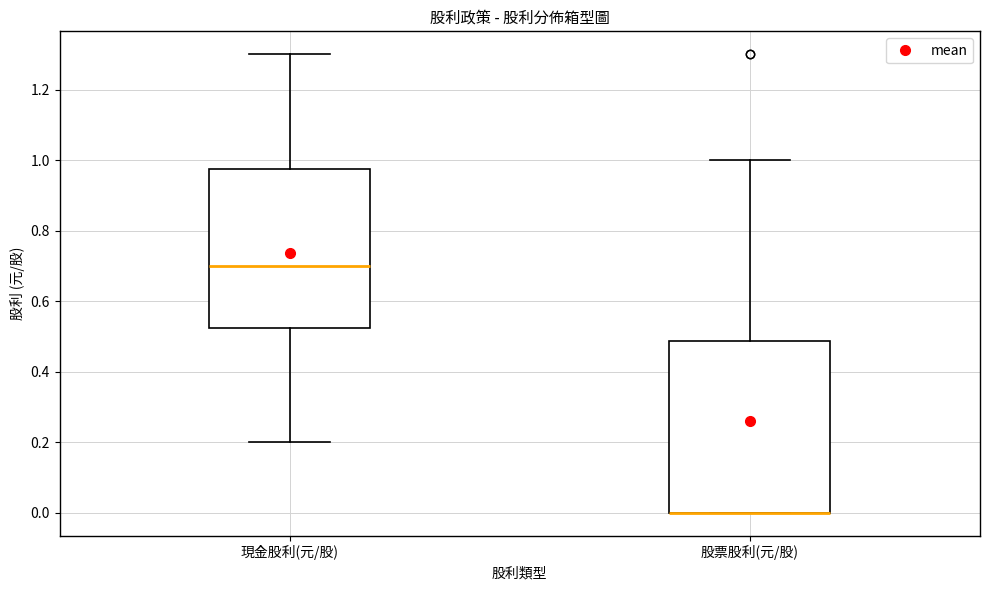

Which box is the tallest, from its lower edge to its upper edge?

股票股利(元/股)